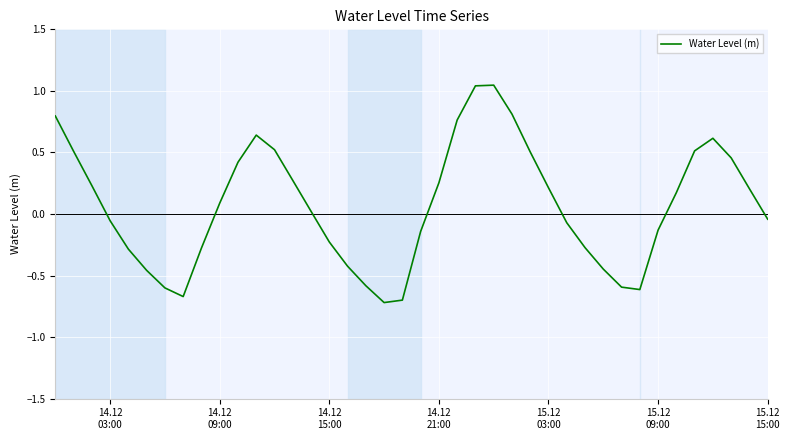

What is the minimum value shown in the chart?

-0.7